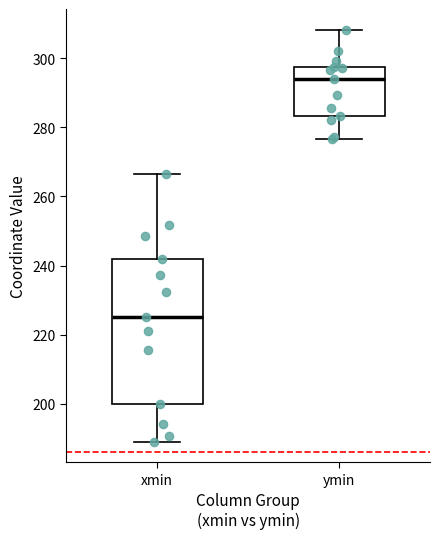

Reading left to right, transcribe this box plot: for each box, give where its median line is, the range the box spans, and where its two whiskers end, as read against the y-axis. The values are not printed on the chart, so give them approximately, as read against the axis.

xmin: median 226, box 200 to 242, whiskers 190 to 266
ymin: median 294, box 284 to 298, whiskers 276 to 308